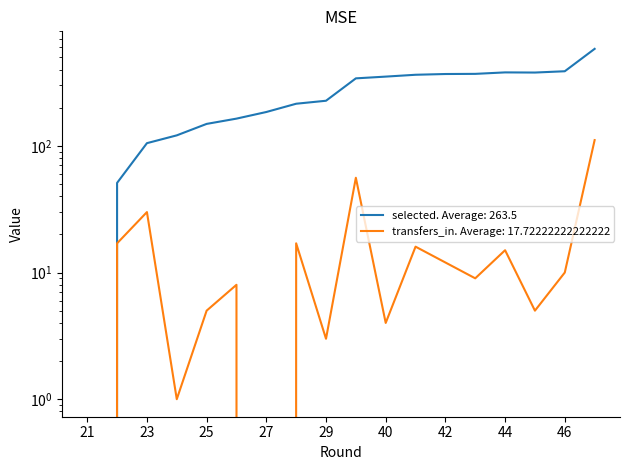

What is the maximum value for transfers_in?

111